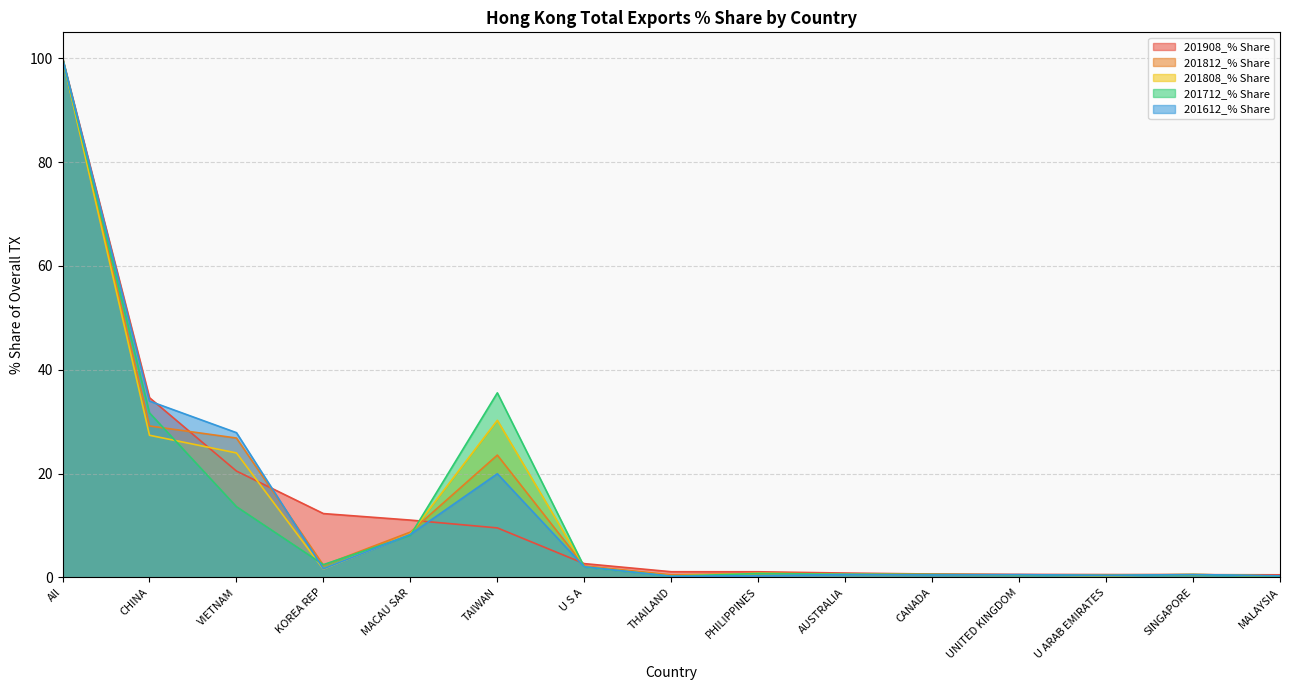

Where is 201808_% Share nearest to the value 50?

TAIWAN